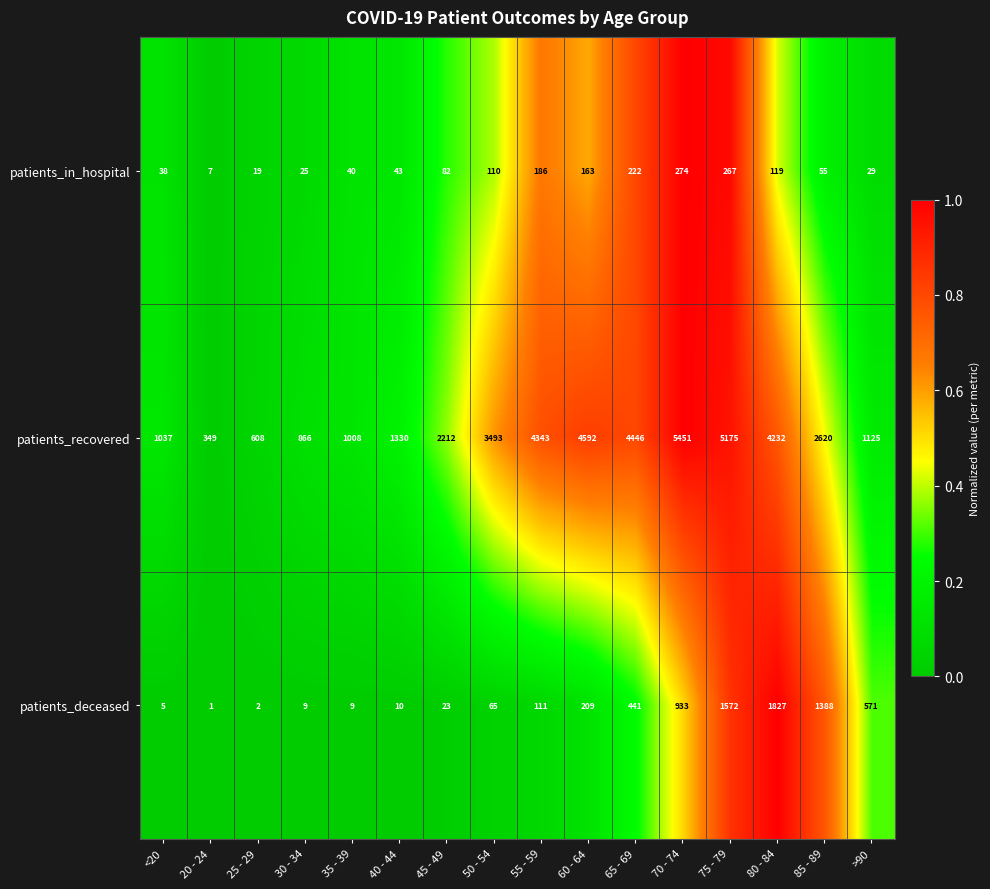

List the series in order of their peak value, highest first.

patients_recovered, patients_deceased, patients_in_hospital